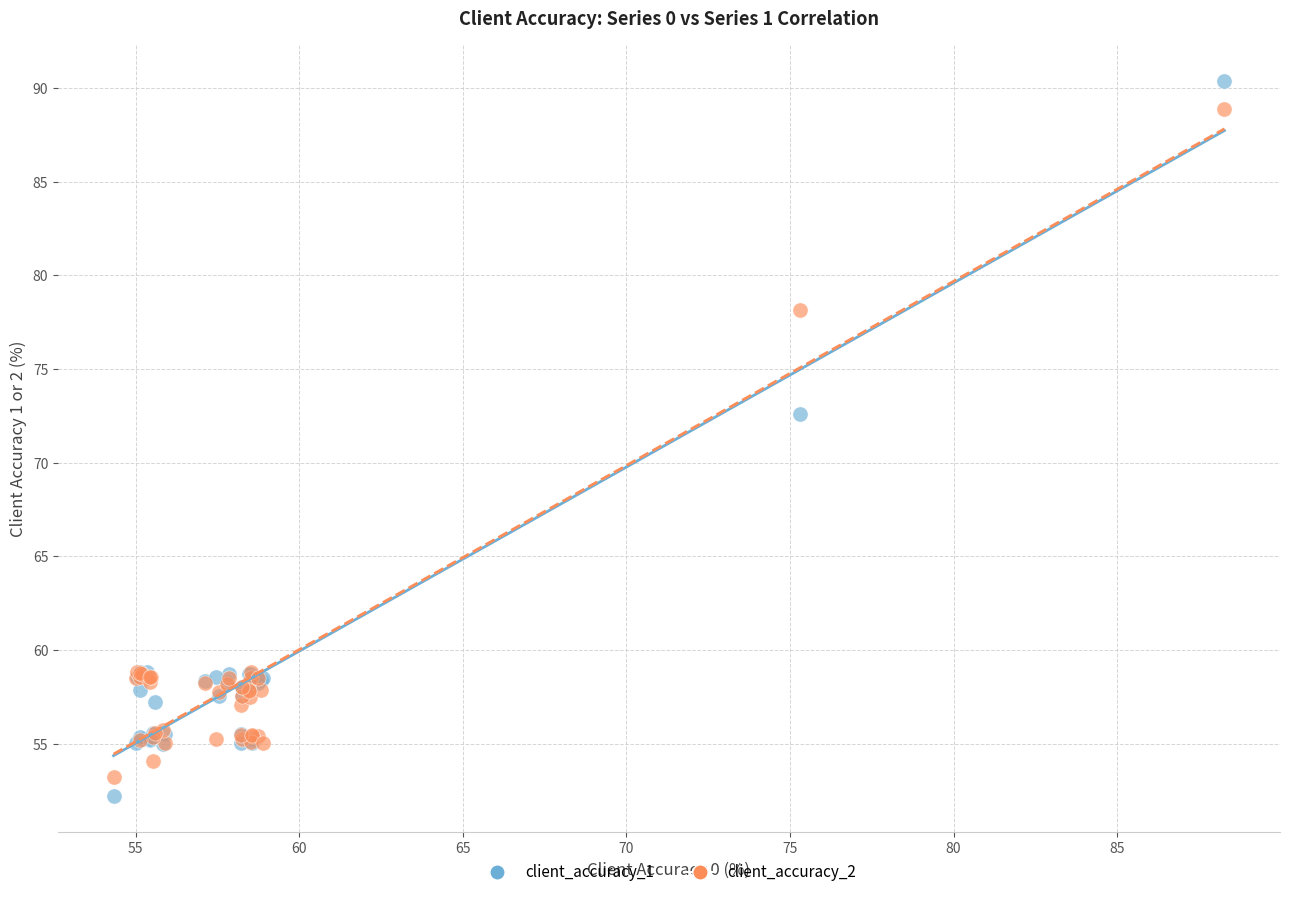

Which series contains the highest Y value?

client_accuracy_1